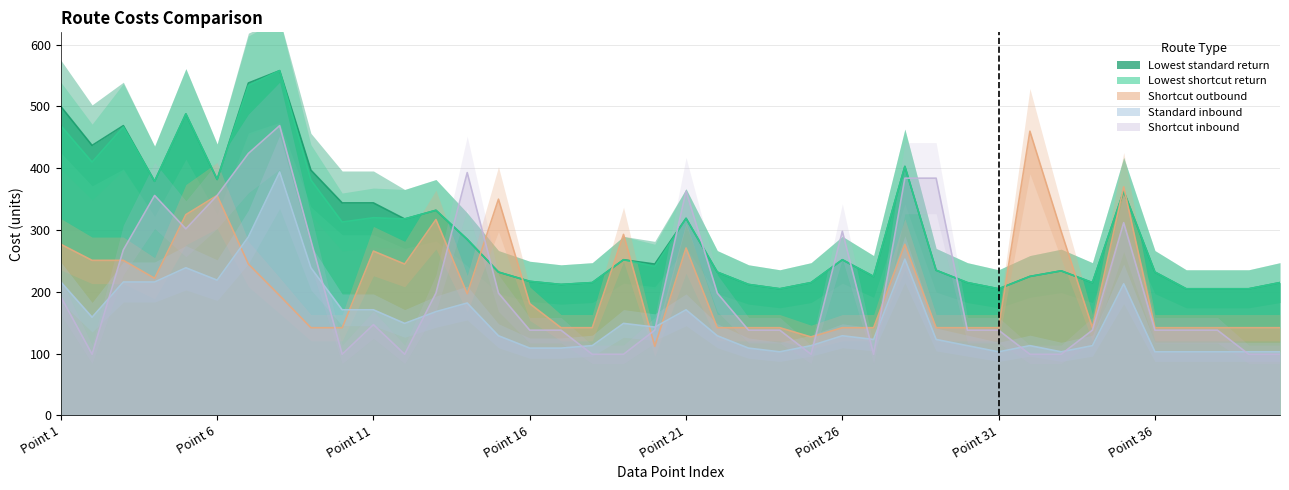

What position from the right is 34?

6